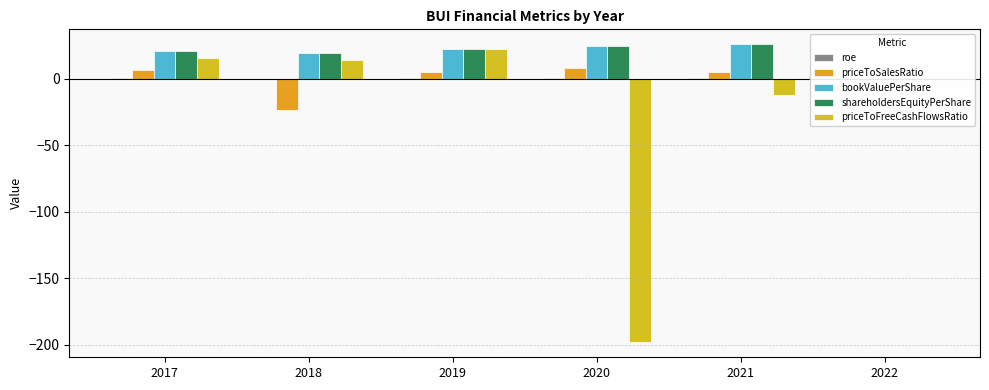

Between 2017 and 2020, which series saw the biggest shift?

priceToFreeCashFlowsRatio